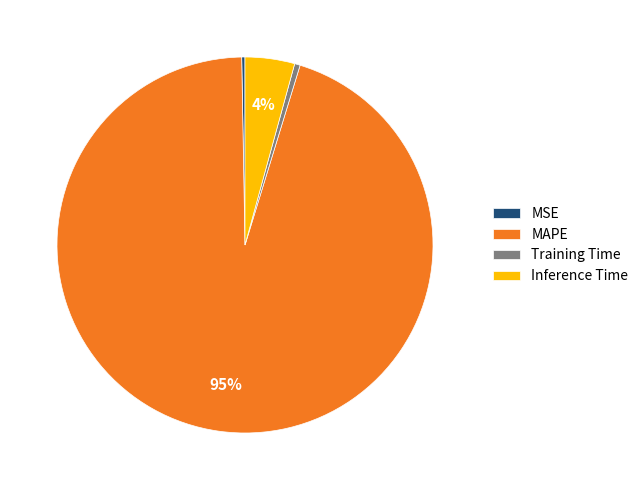

Does any single category account for the majority?

Yes